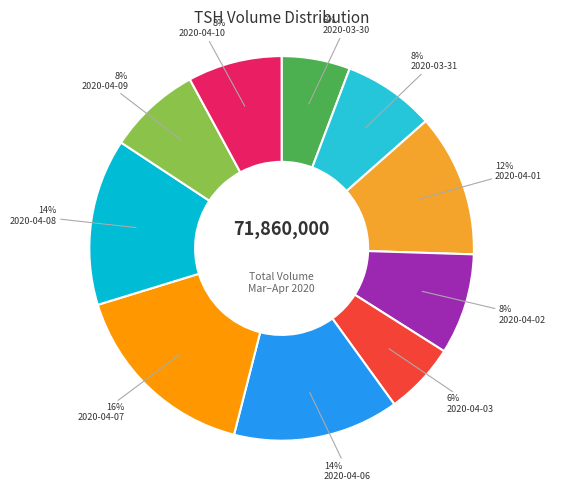

Rank the categories by value from lowest to highest.

2020-03-30, 2020-04-03, 2020-03-31, 2020-04-09, 2020-04-10, 2020-04-02, 2020-04-01, 2020-04-06, 2020-04-08, 2020-04-07